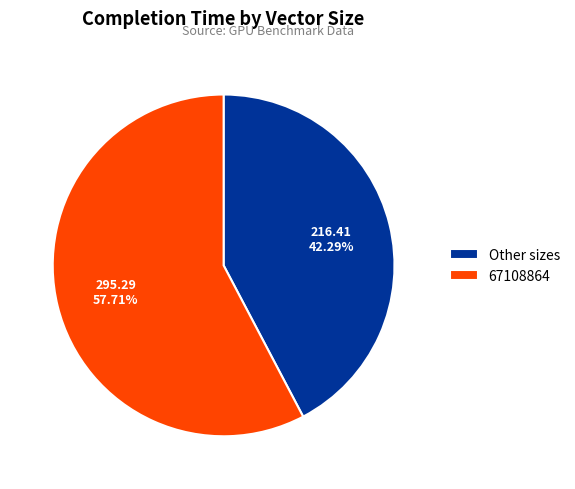

Is 67108864 the majority of the pie?

Yes